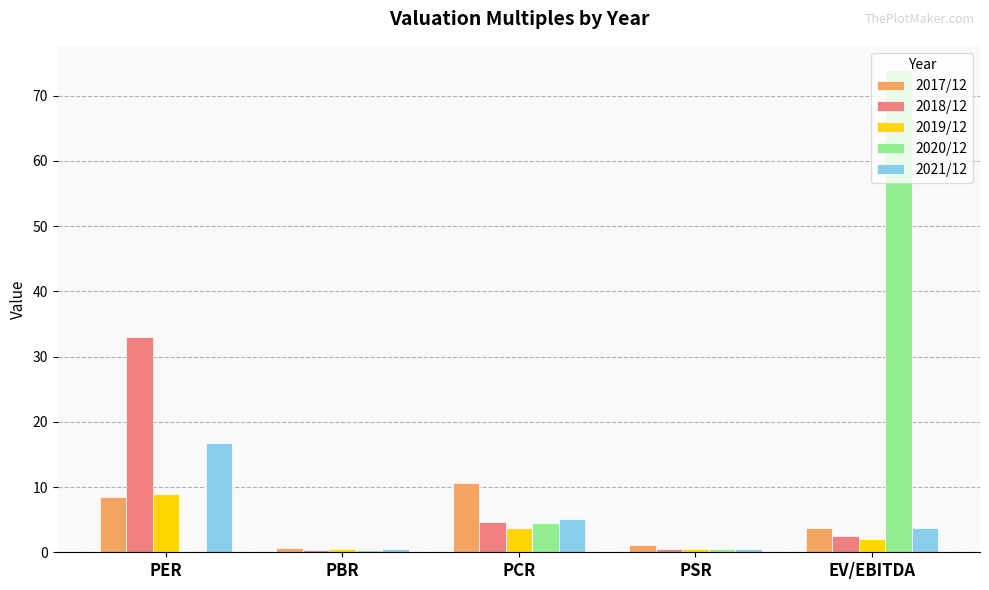

Is the value of 2020/12 at EV/EBITDA greater than the value of 2017/12 at PCR?

Yes